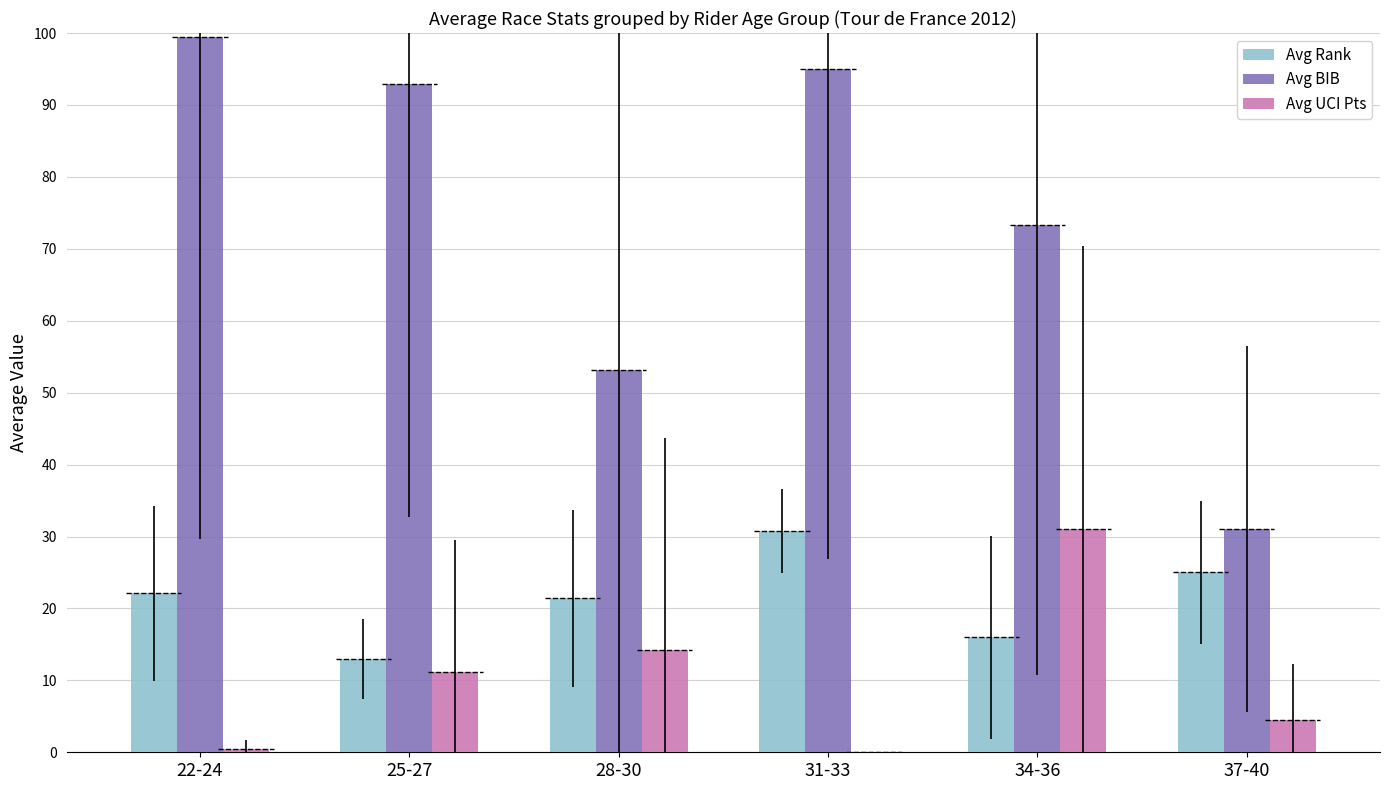

List the labels in order of Avg Rank value, smallest first.

25-27, 34-36, 28-30, 22-24, 37-40, 31-33